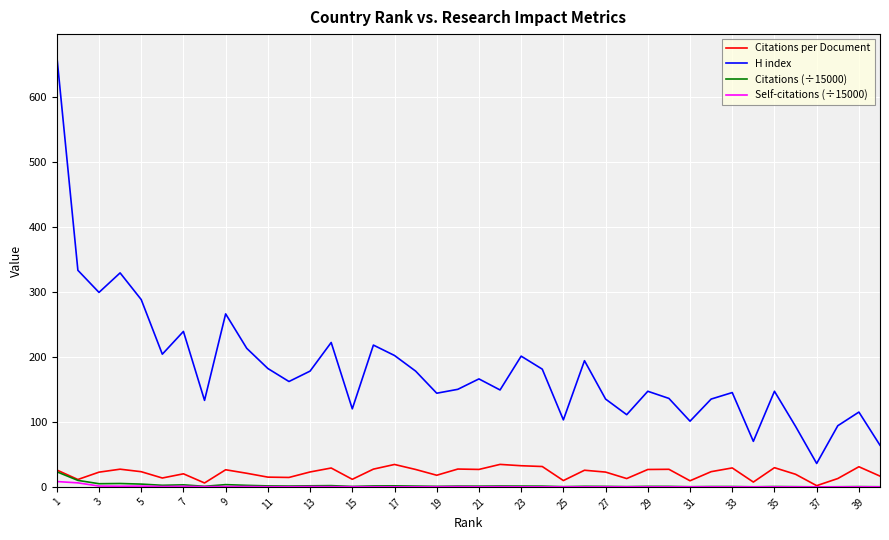

Which series has the largest total across all categories?

H index